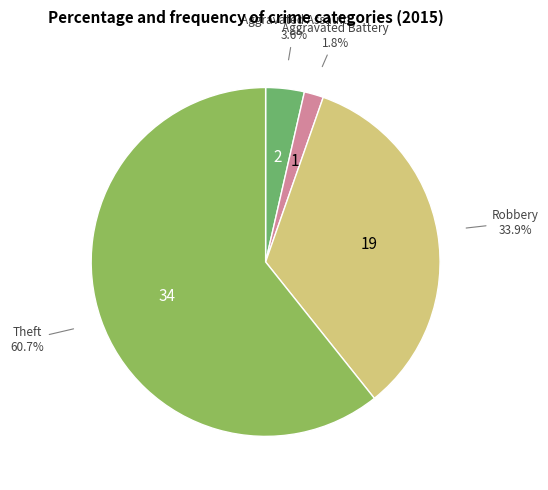

True or false: Robbery accounts for 34% of the total.

True